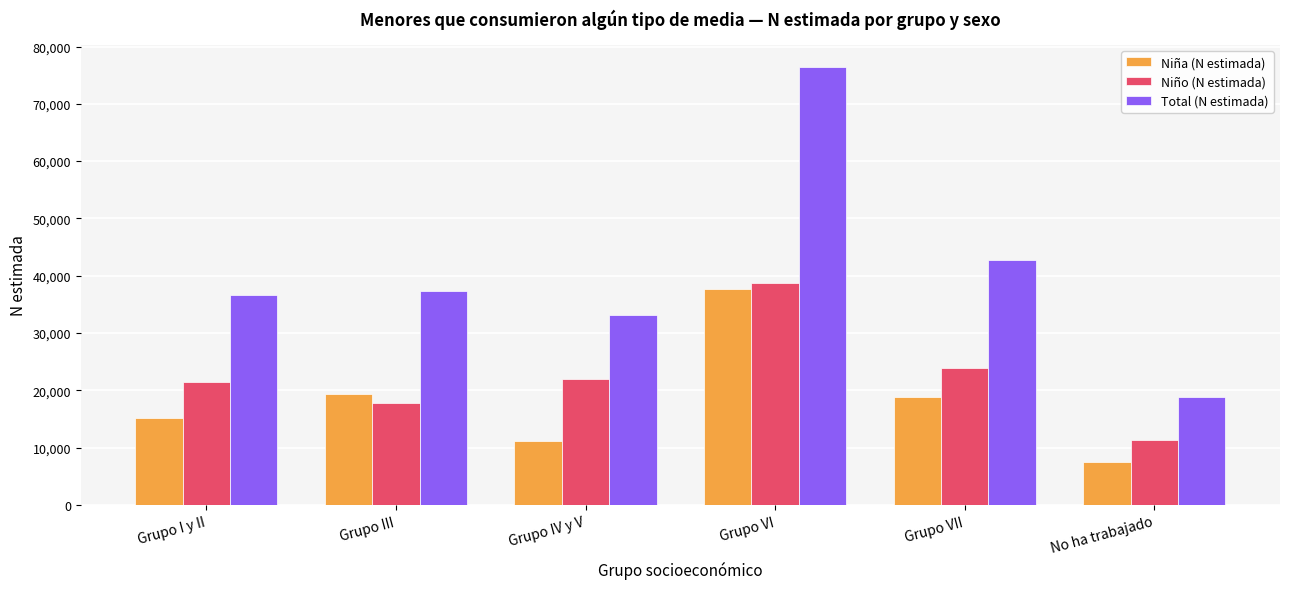

Which category has the lowest value in the Total (N estimada) series?

No ha trabajado